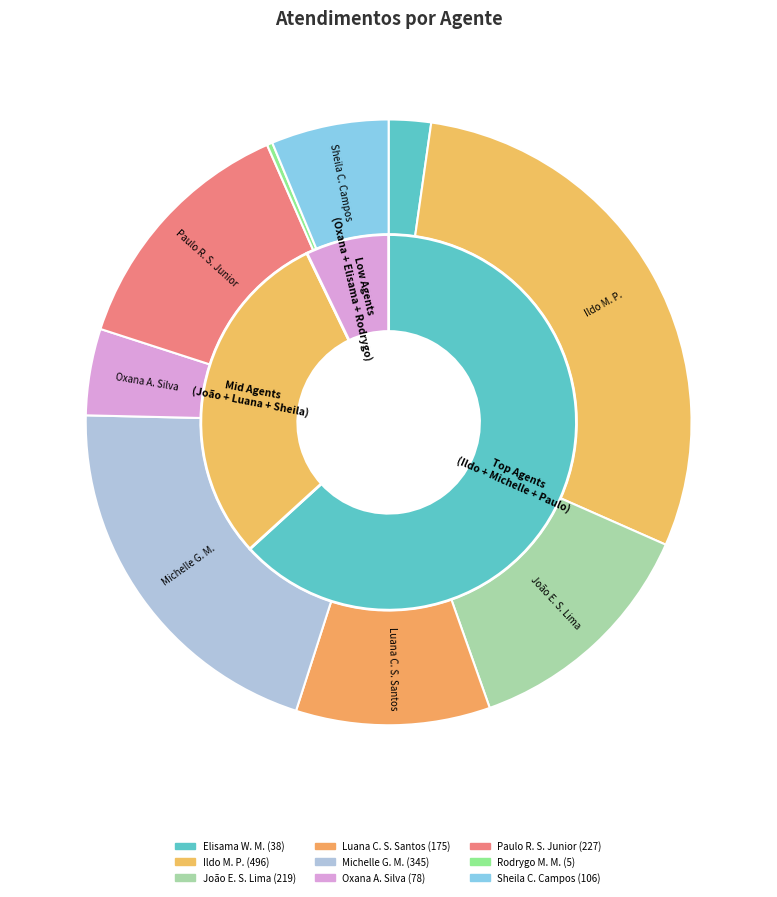

Which slice is the smallest?

Rodrygo Moura Mujol